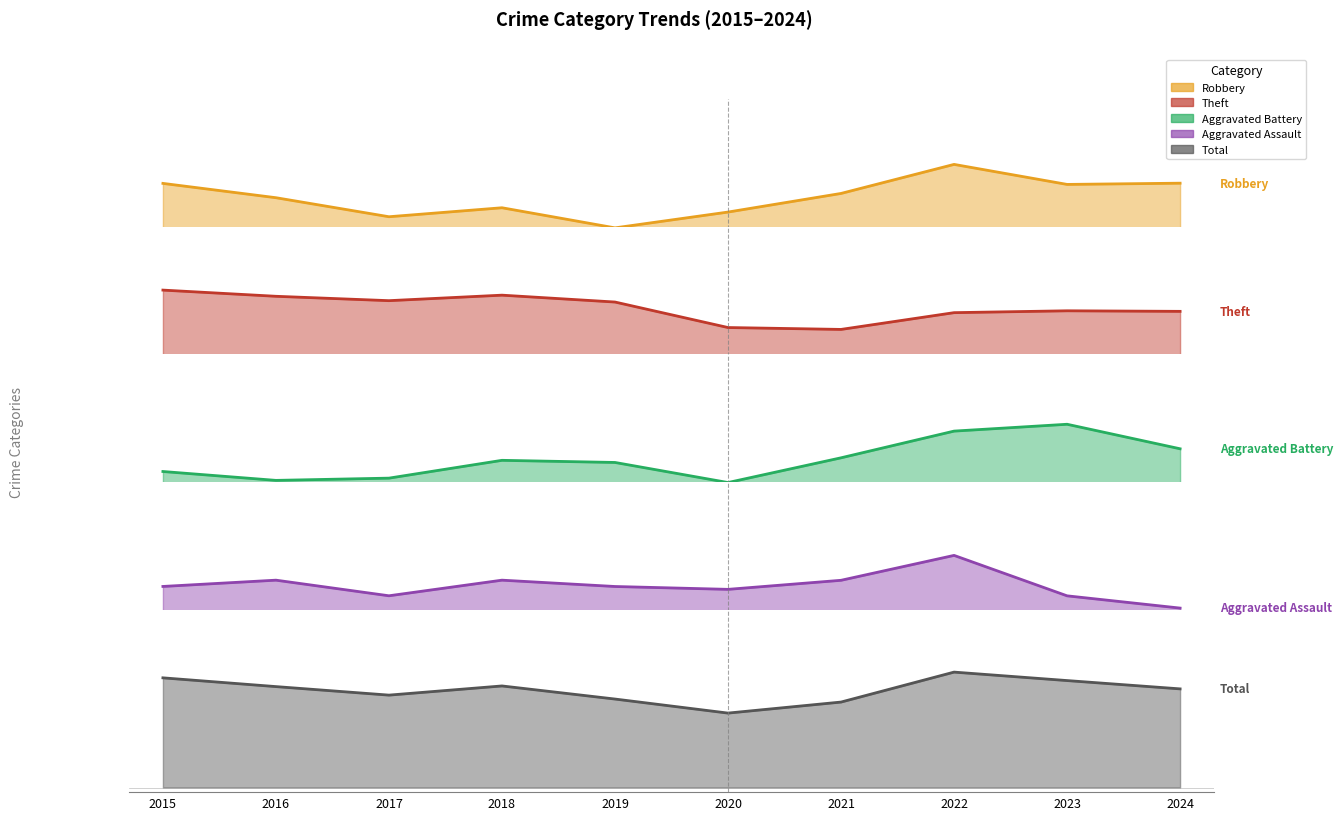

What is the difference between the maximum and minimum values in the Aggravated Battery series?

6